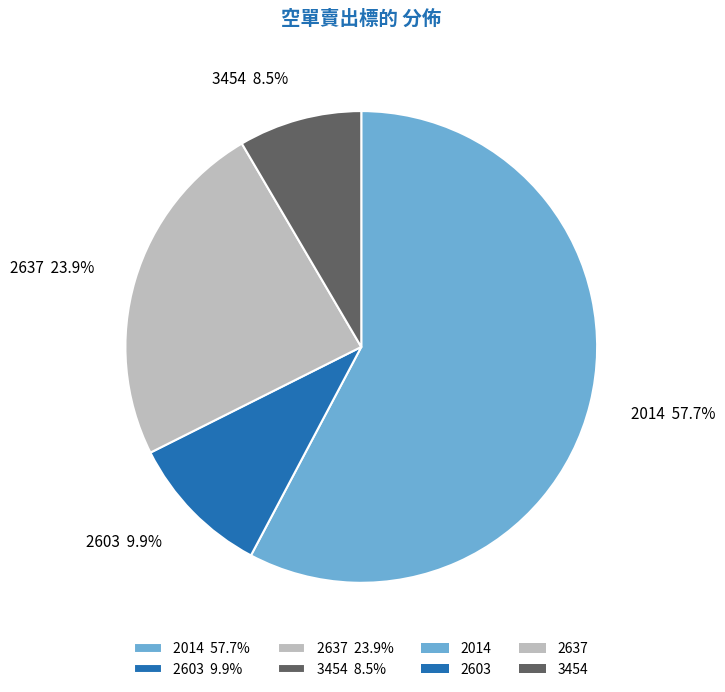

Approximately how many times larger is the value at 2637 compared to 3454?

2.8